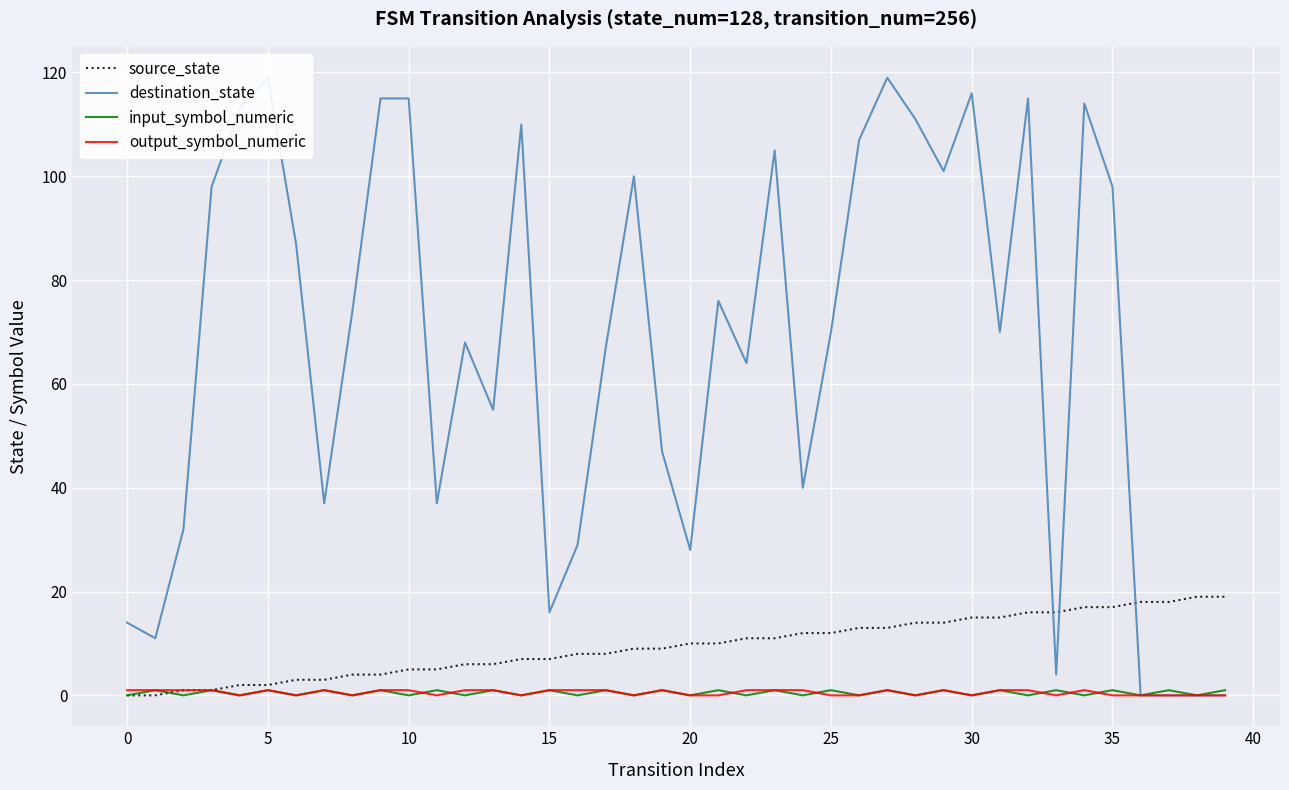

How many lines are shown in the chart?

4